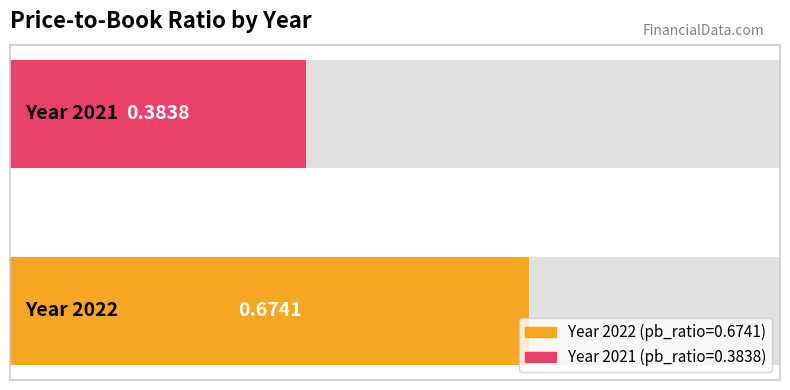

The chart shows a value of 1.1 at 2022. True or false?

False